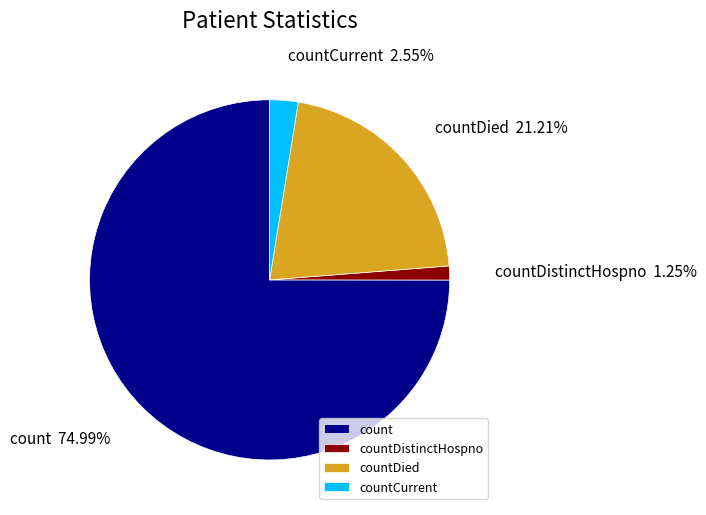

What is the total percentage of countDistinctHospno and countCurrent?

3.8%